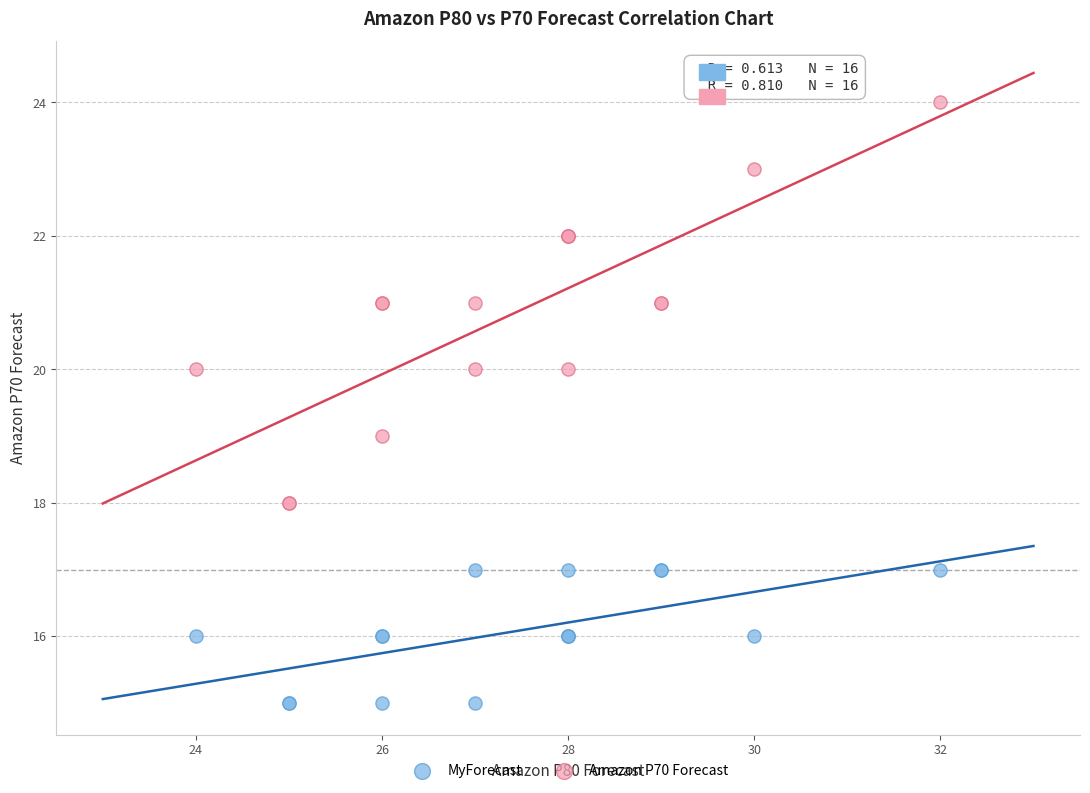

What is the X range (max minus min) for the scatter plot?

8